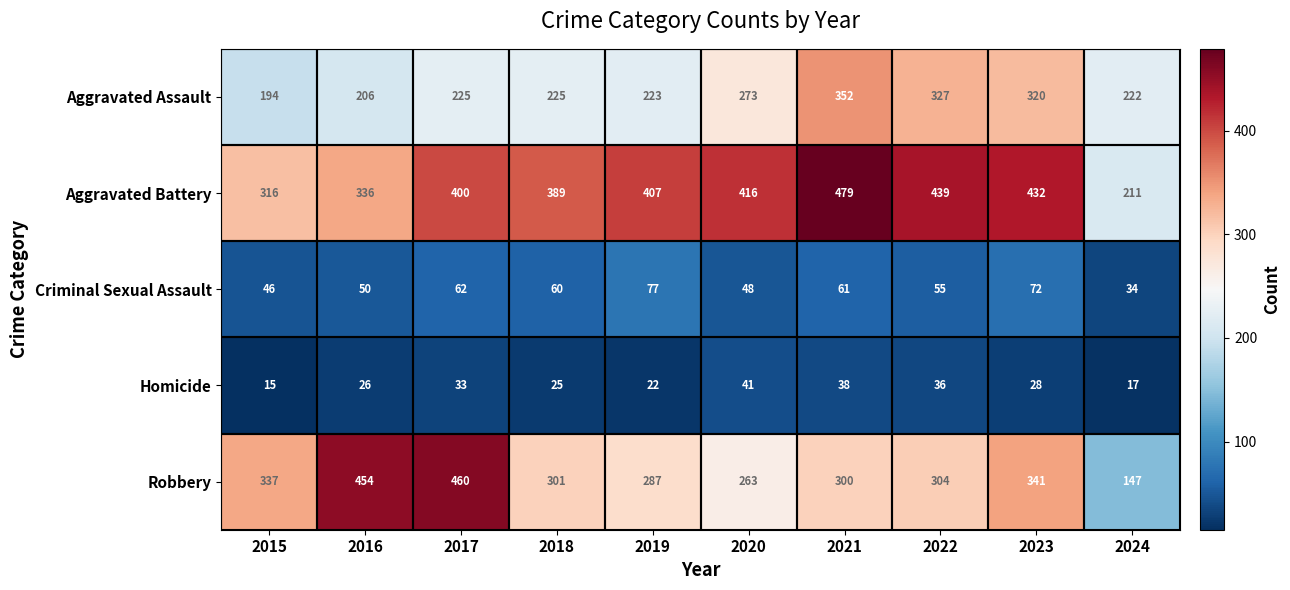

Rank the series at 2017 from lowest to highest value.

Homicide, Criminal Sexual Assault, Aggravated Assault, Aggravated Battery, Robbery